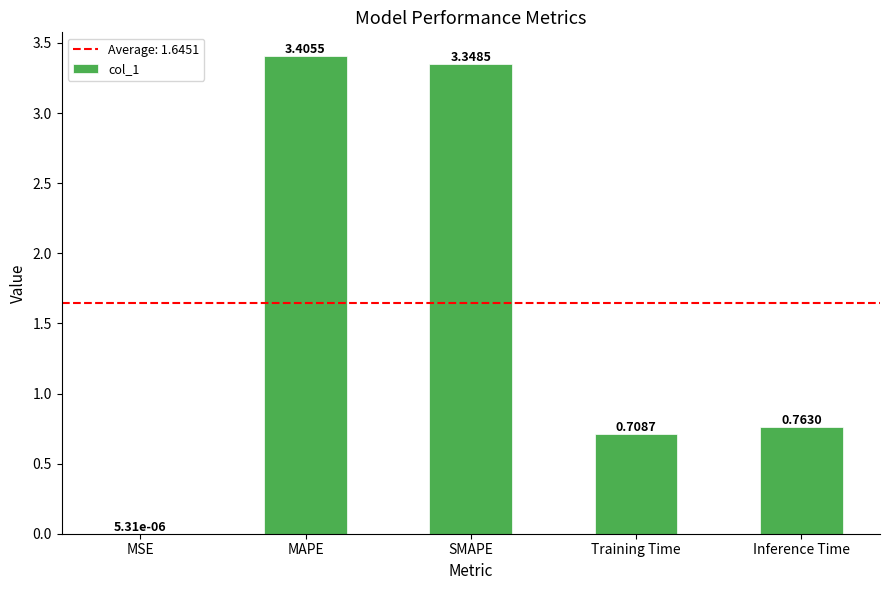

At which category does the chart reach its peak across all series?

MAPE